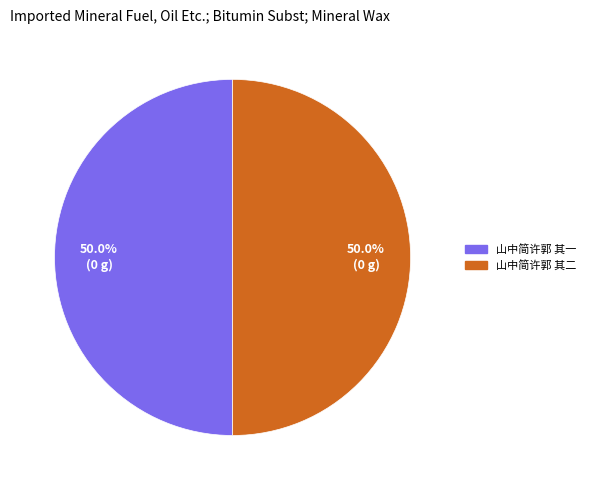

How much of the chart is everything except 山中简许郭 其二?

50.0%